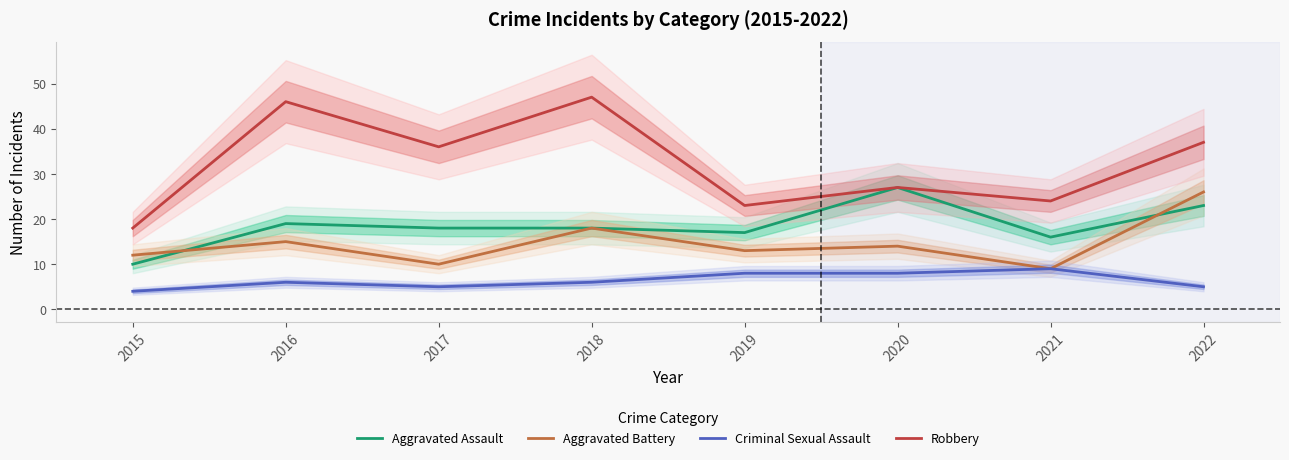

In Criminal Sexual Assault, how many points are lower than both neighbors (excluding endpoints)?

1